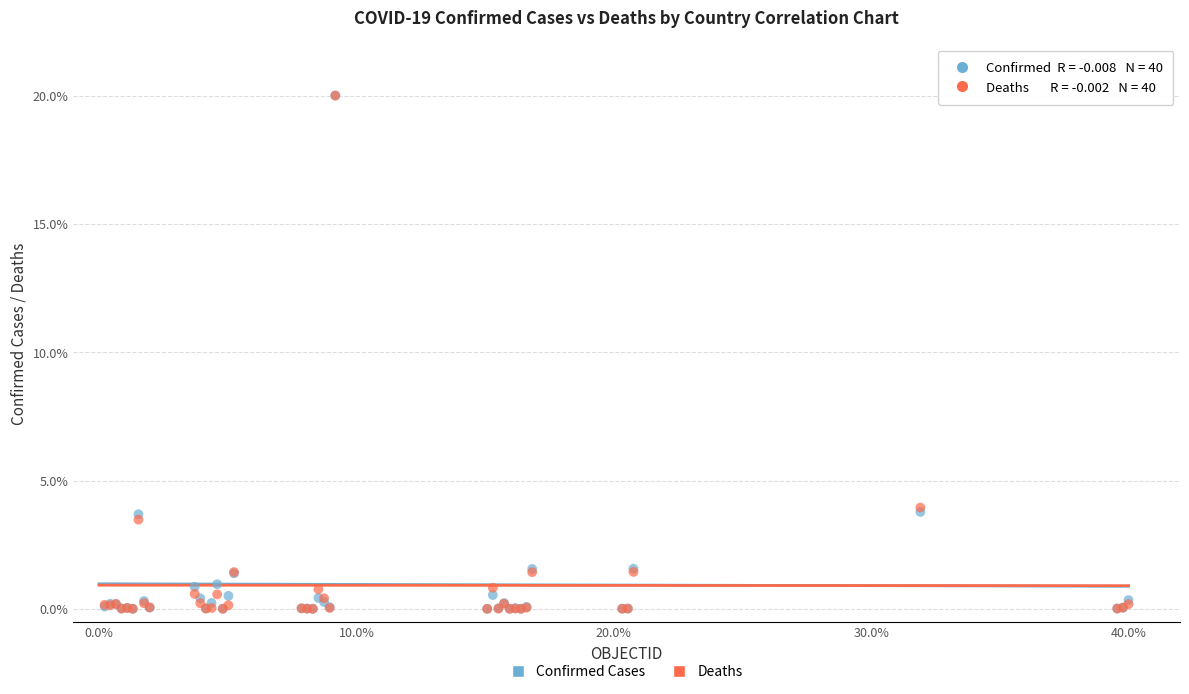

What are all the series names shown in the legend?

Confirmed Cases, Deaths